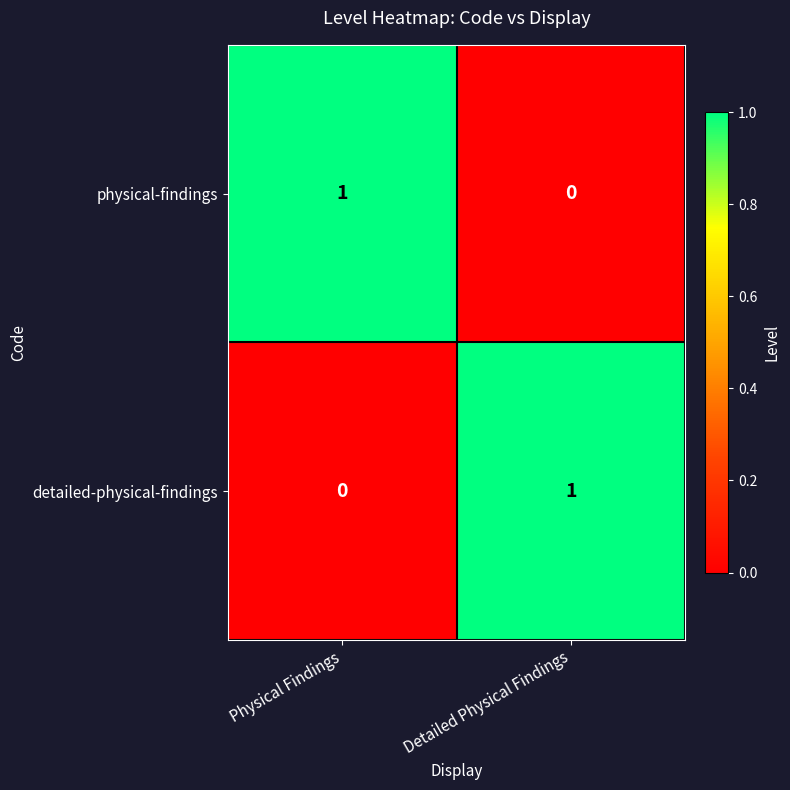

At which label does physical-findings reach its minimum?

Detailed Physical Findings